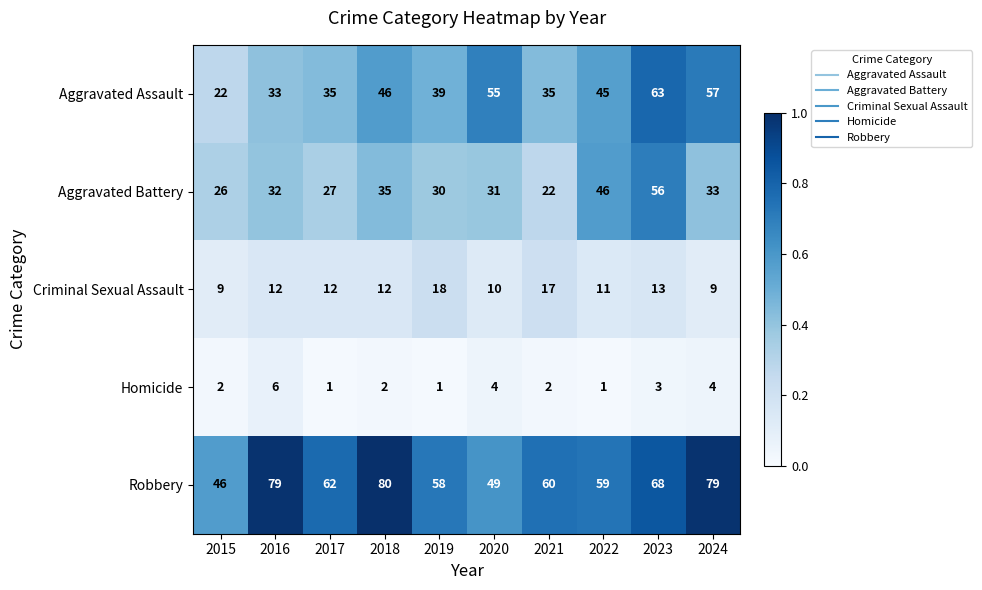

What is the greatest value displayed?

80